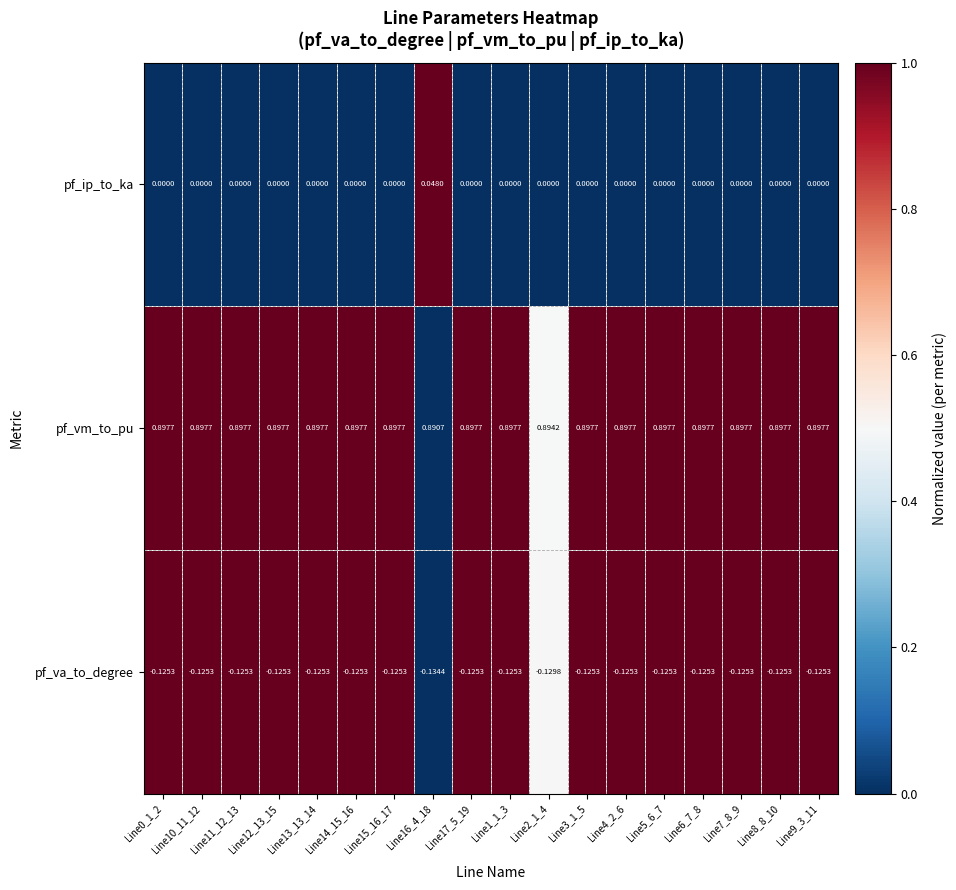

At Line10_11_12, list the series in order from largest to smallest.

pf_vm_to_pu, pf_ip_to_ka, pf_va_to_degree